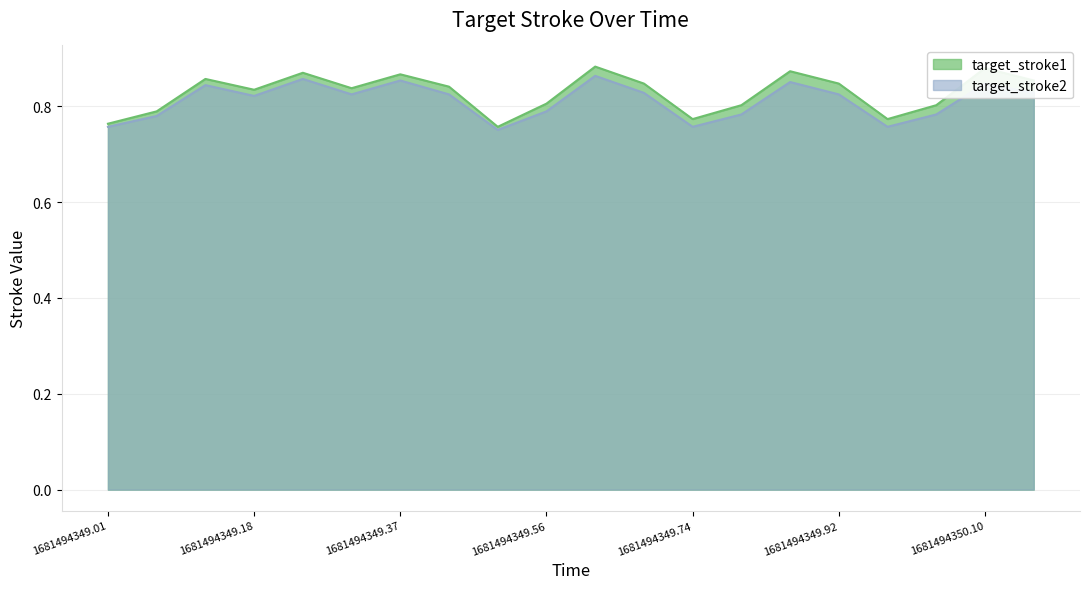

True or false: target_stroke1 and target_stroke2 cross at least once.

False